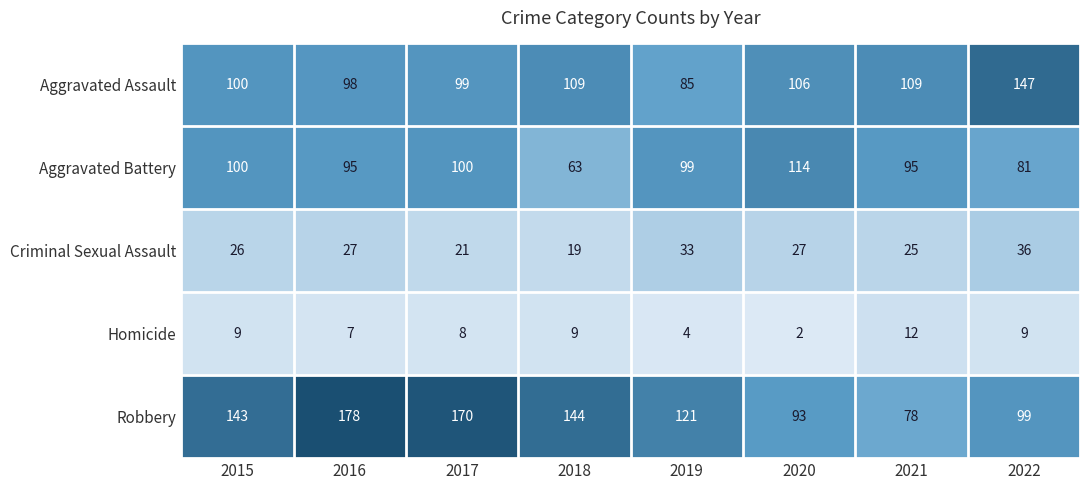

What is the approximate value of Criminal Sexual Assault at 2020, to the nearest 10?

30